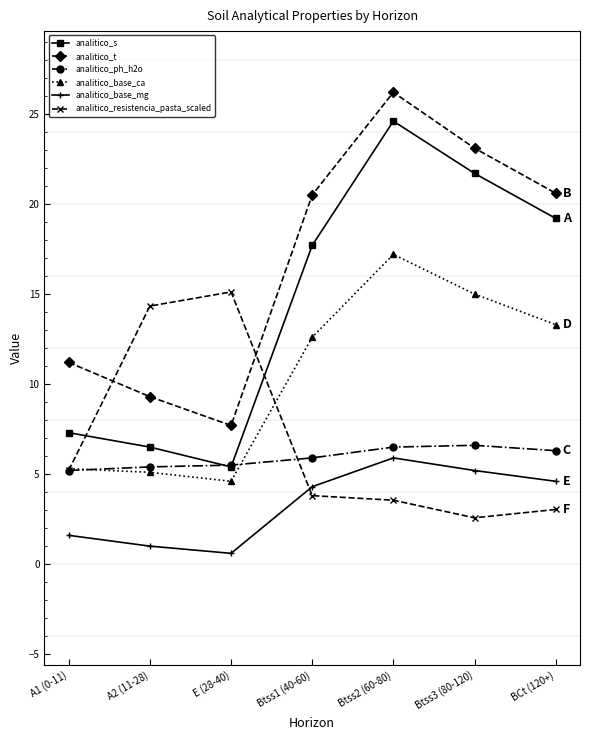

What are all the series names shown in the legend?

analitico_s, analitico_t, analitico_ph_h2o, analitico_base_ca, analitico_base_mg, analitico_resistencia_pasta_scaled